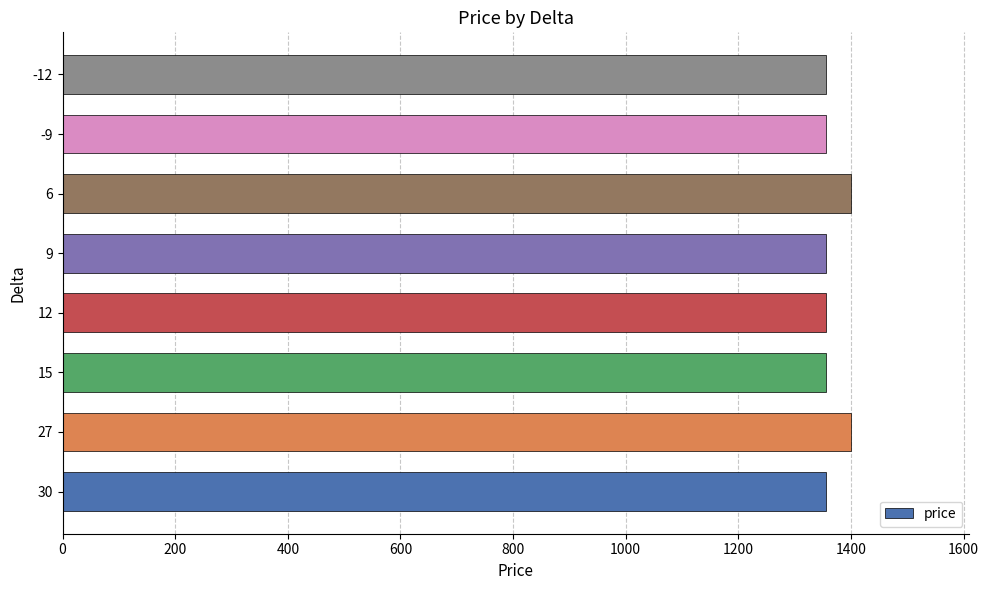

Reading bottom to top, transcribe all the data shown in this chart.

1356	1400	1356	1356	1356	1400	1356	1356